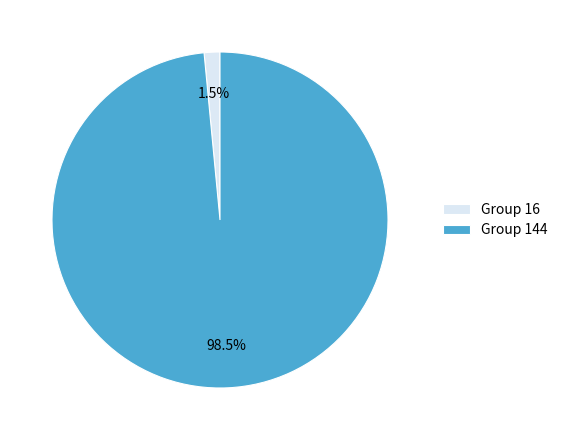

What portion of the pie excludes Group 144?

1.5%